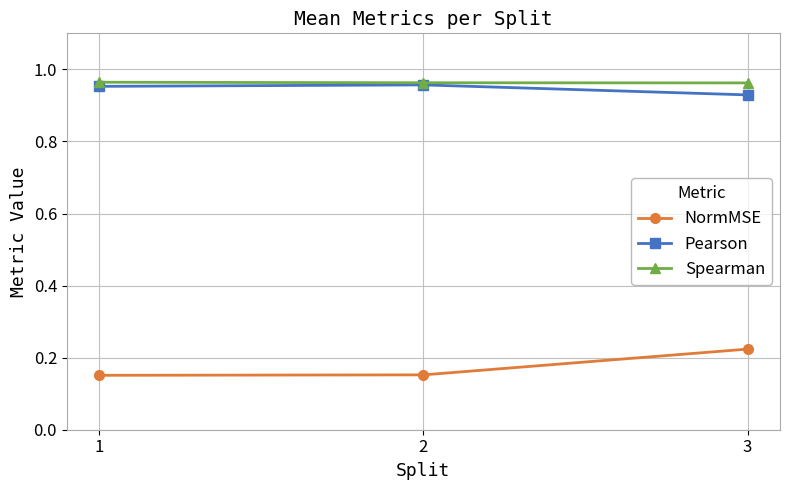

What is the difference between the highest and lowest values at 2?

0.8